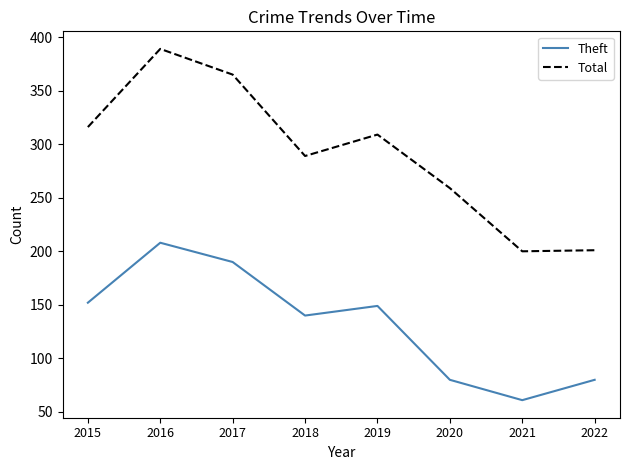

Count the Theft values in the range 80 to 190.

6